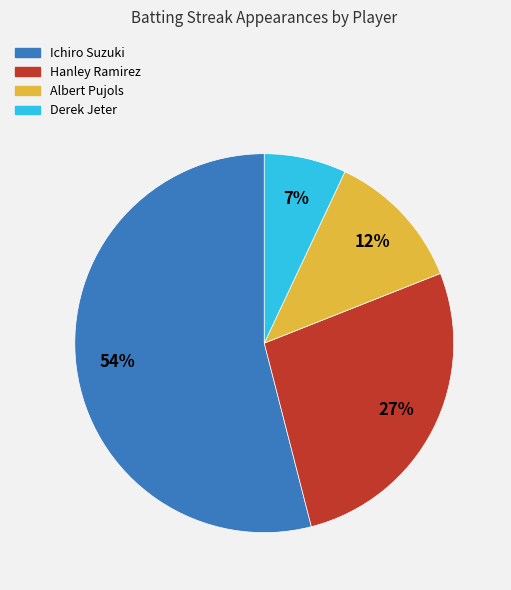

Which slice is the smallest?

Derek Jeter